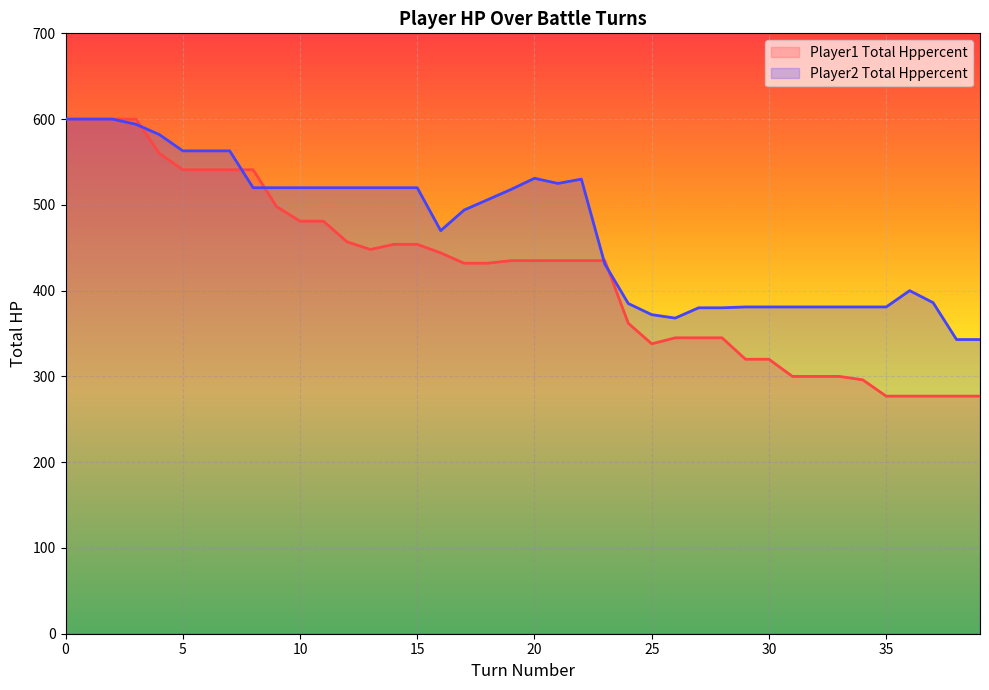

In player2_total_hpPercent, how many points are lower than both neighbors (excluding endpoints)?

3